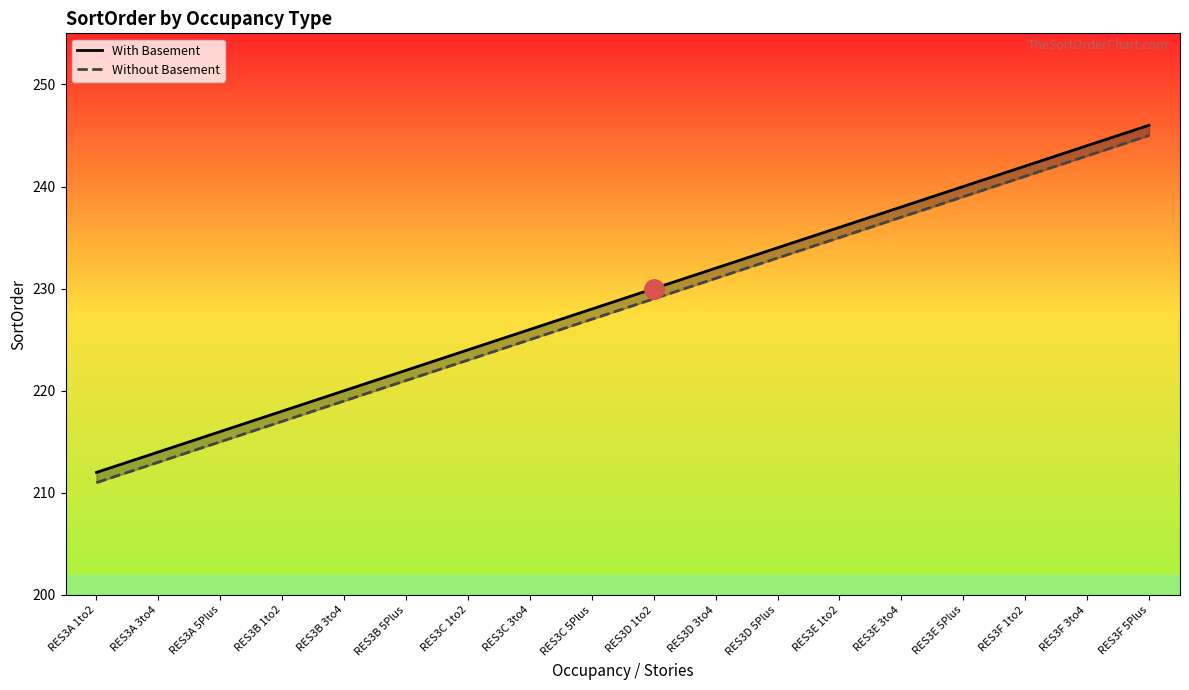

True or false: Without Basement has more than 0 points higher than both neighbors.

False